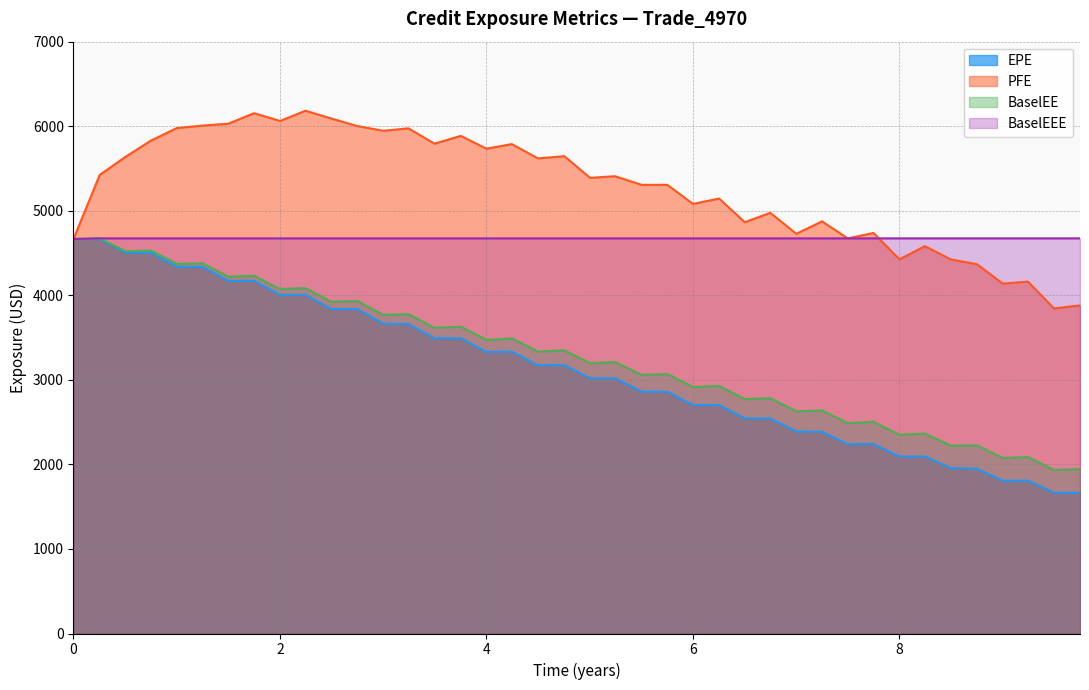

What is the minimum value shown in the chart?

1664.8